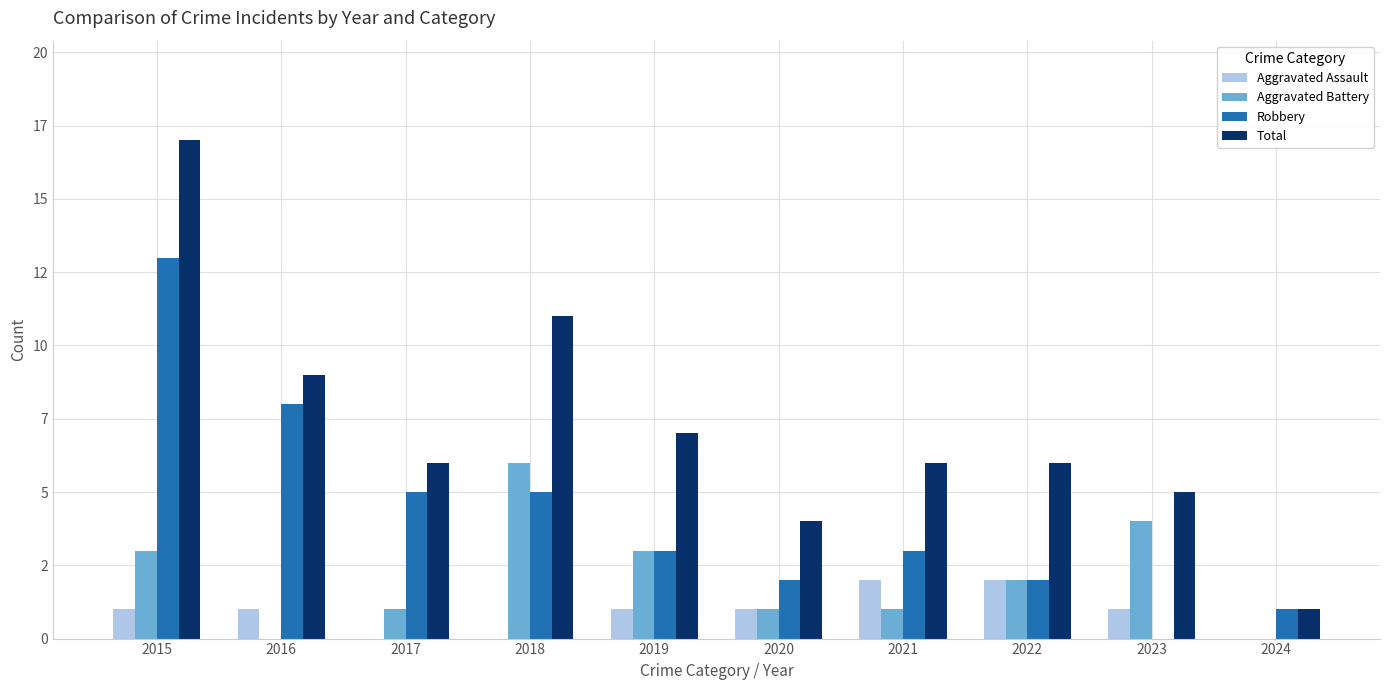

Are the bars horizontal?

No